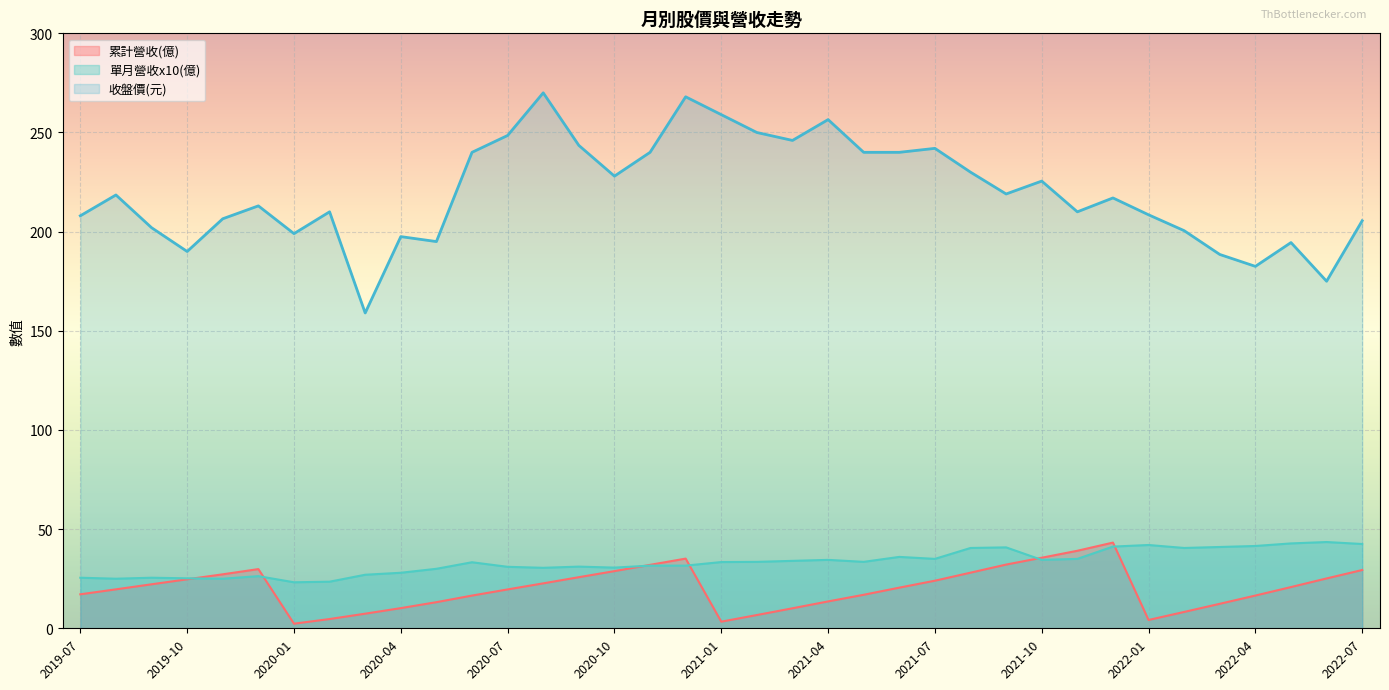

At which category is the sum across all series the highest?

2020-12